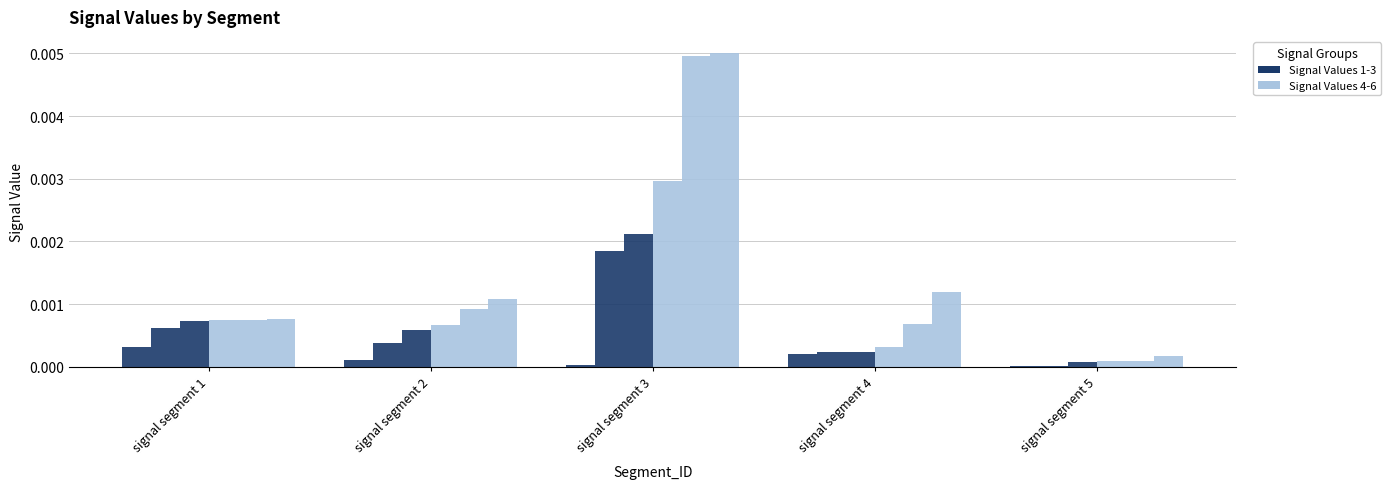

How many groups of bars are there?

5